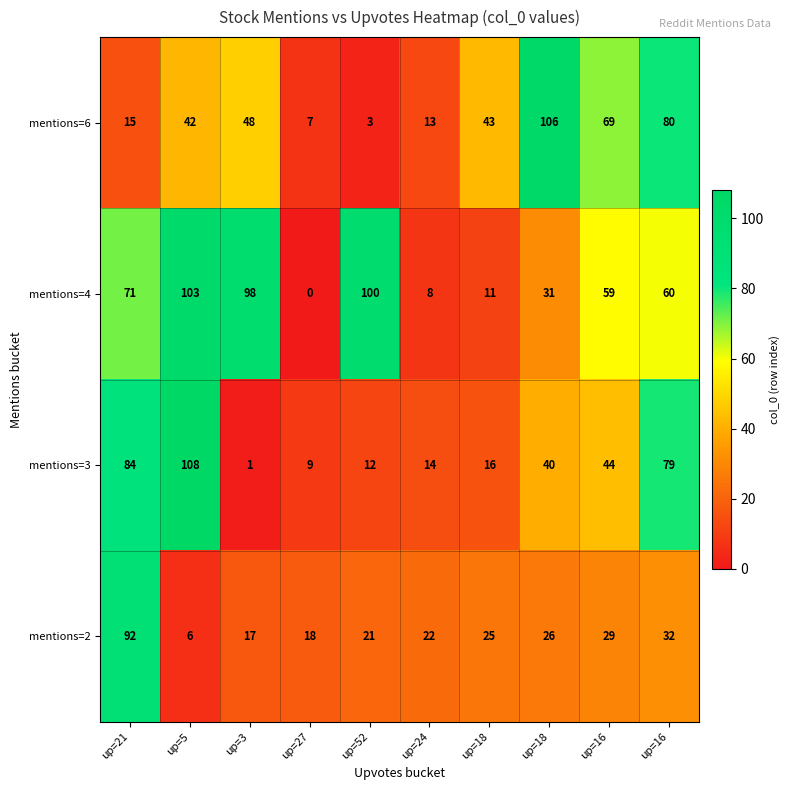

Between up=16 and up=24, which is larger?

up=16